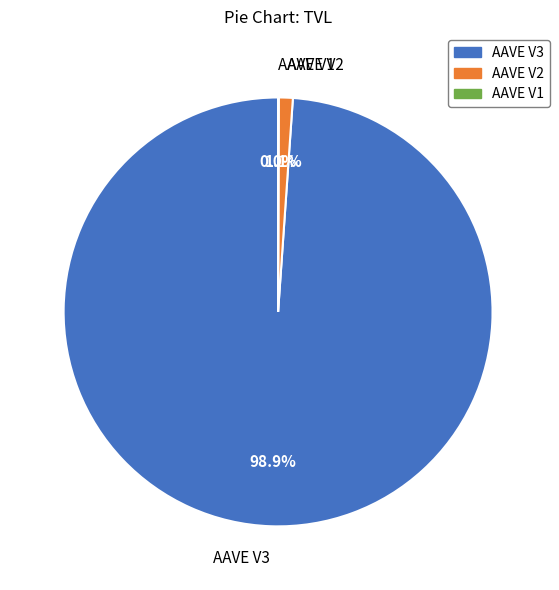

Which category has the biggest portion of the pie?

AAVE V3